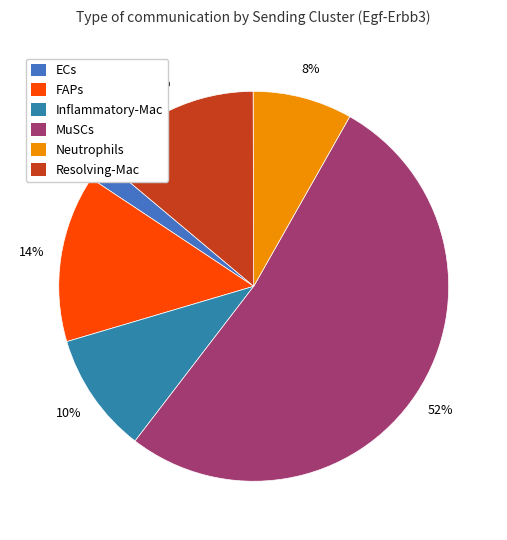

How many segments does this pie chart have?

6